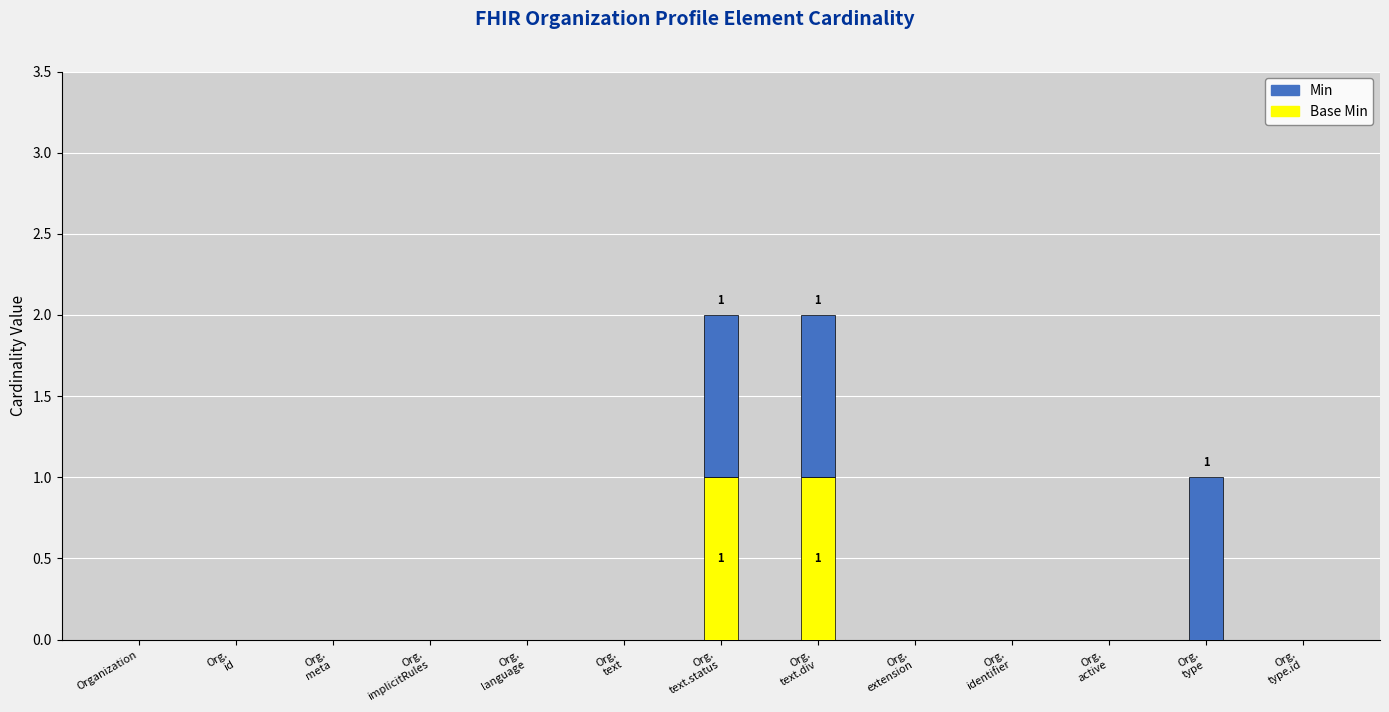

List the series in order of their overall mean, highest first.

Min, Base Min